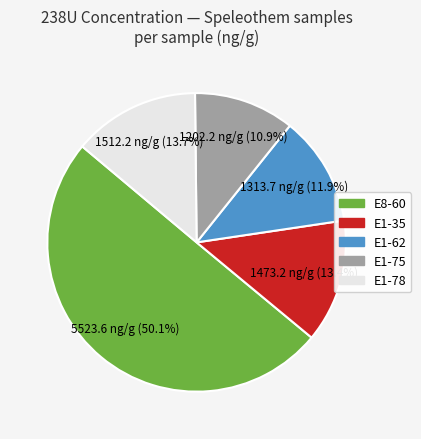

Which category has the biggest portion of the pie?

E8-60